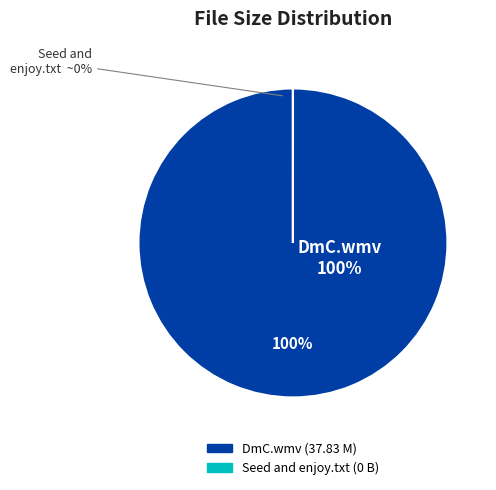

Which category has the biggest portion of the pie?

DmC.wmv